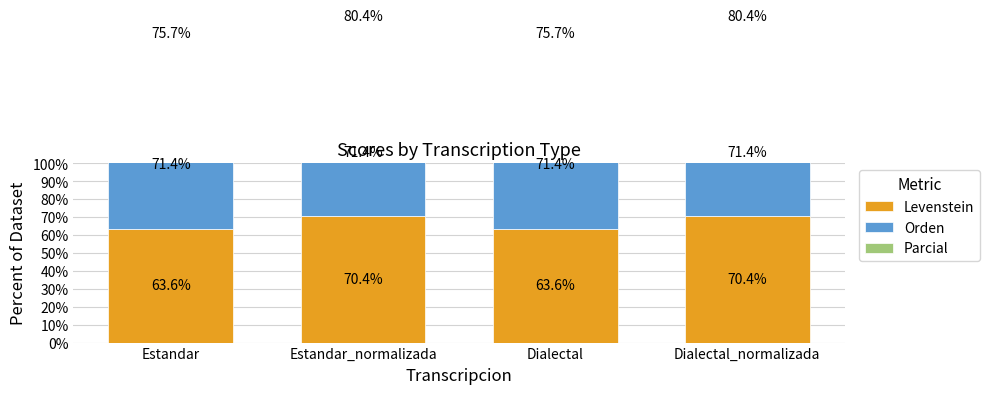

What is the total value across all series at Estandar_normalizada?

222.2